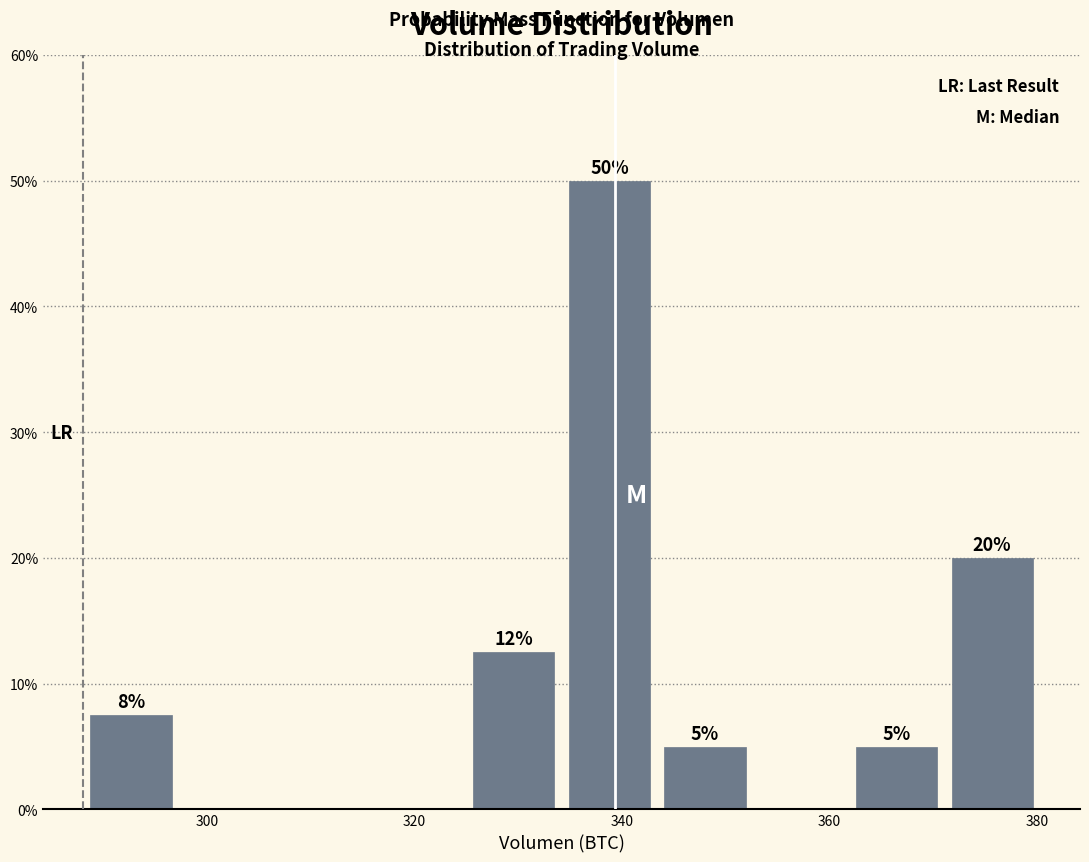

Over which range of the x-axis is the bar tallest?

334 to 344